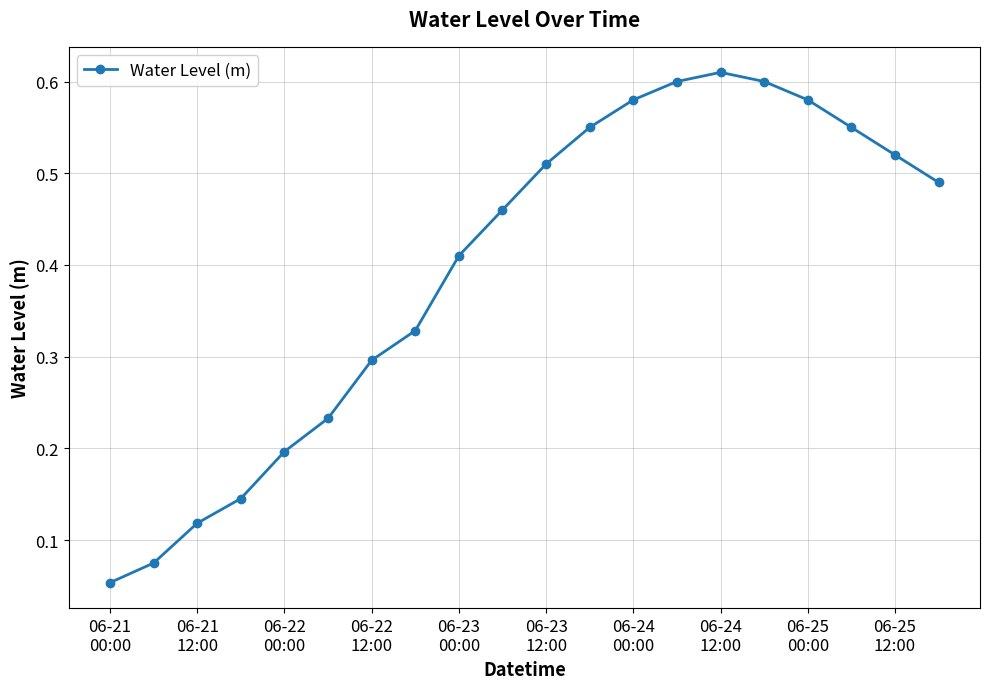

What is the sum of all values?

7.9